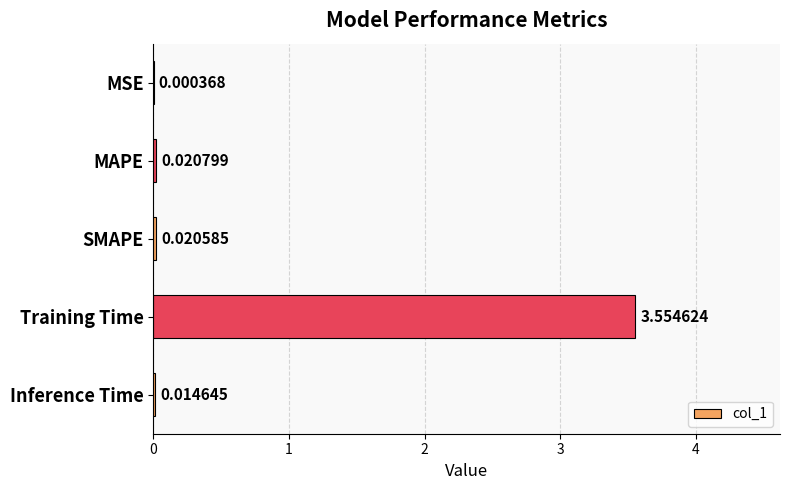

At which category does the chart reach its peak across all series?

Training Time